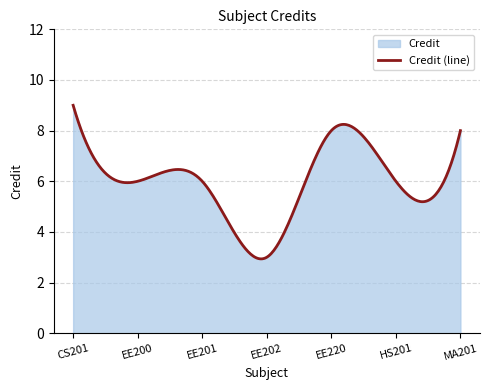

What is the label of the 3rd point from the right?

EE220